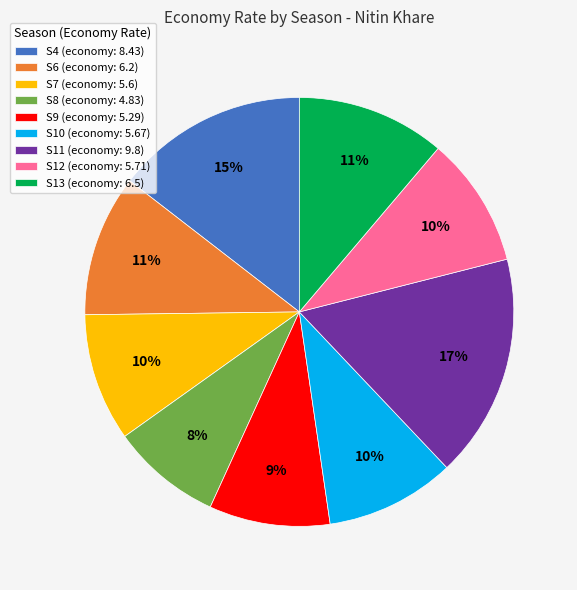

How many segments does this pie chart have?

9